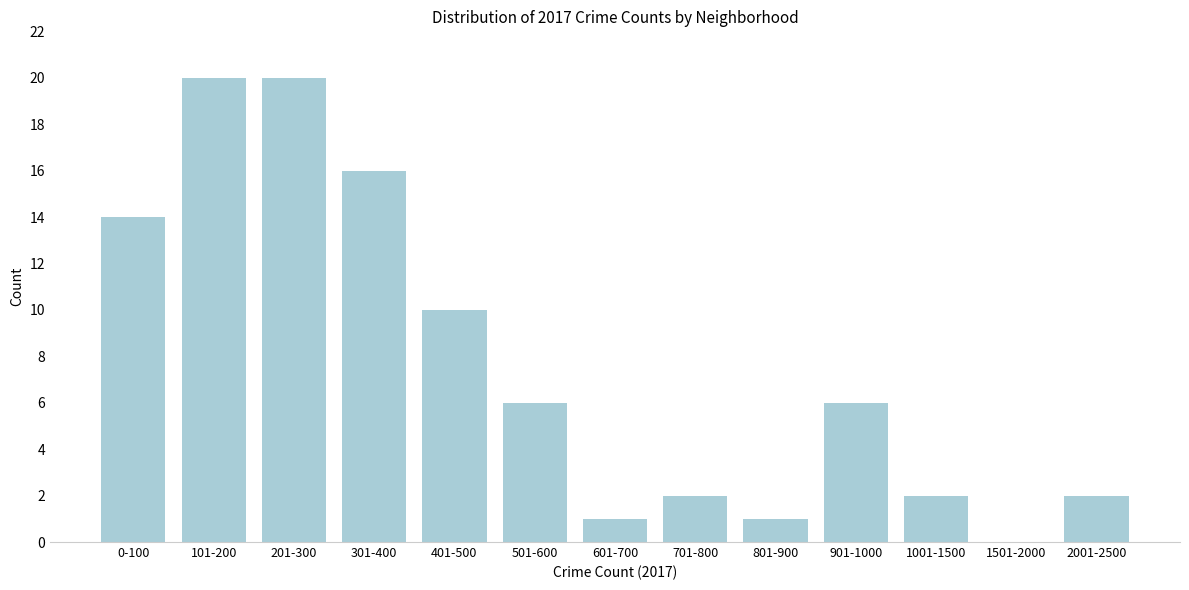

Reading left to right, list all the values displayed in this chart.

0-100=14	101-200=20	201-300=20	301-400=16	401-500=10	501-600=6	601-700=1	701-800=2	801-900=1	901-1000=6	1001-1500=2	1501-2000=0	2001-2500=2